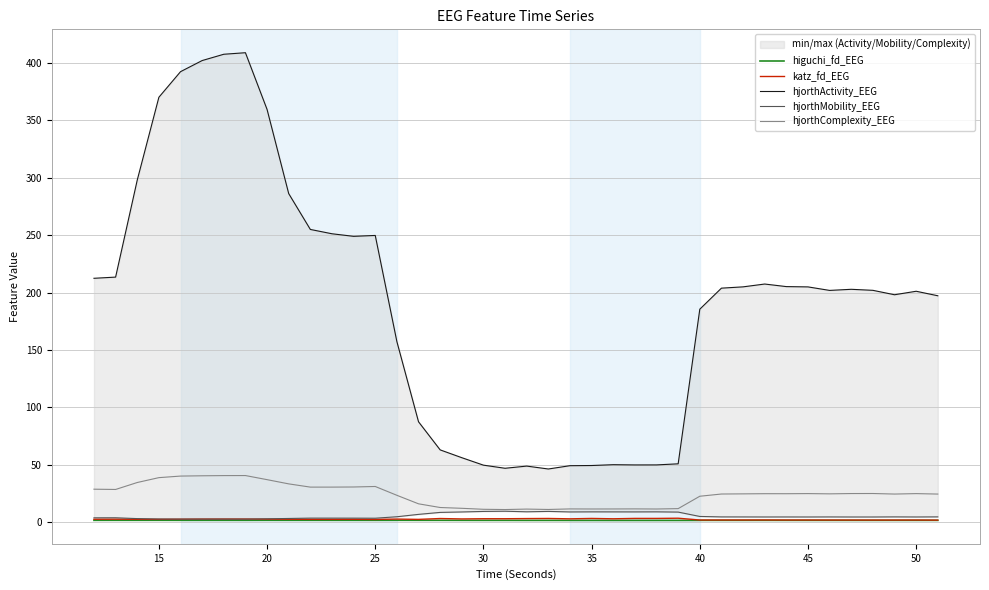

Which series has the widest spread of values?

hjorthActivity_EEG